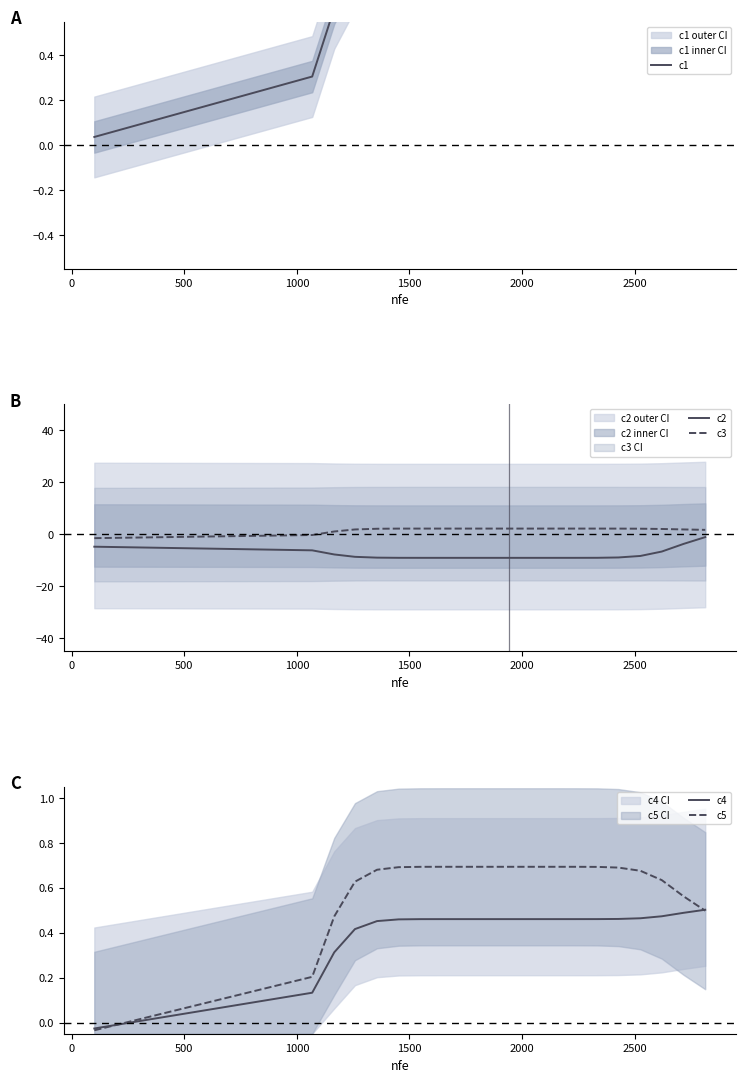

Which series has the largest range (max minus min)?

c2